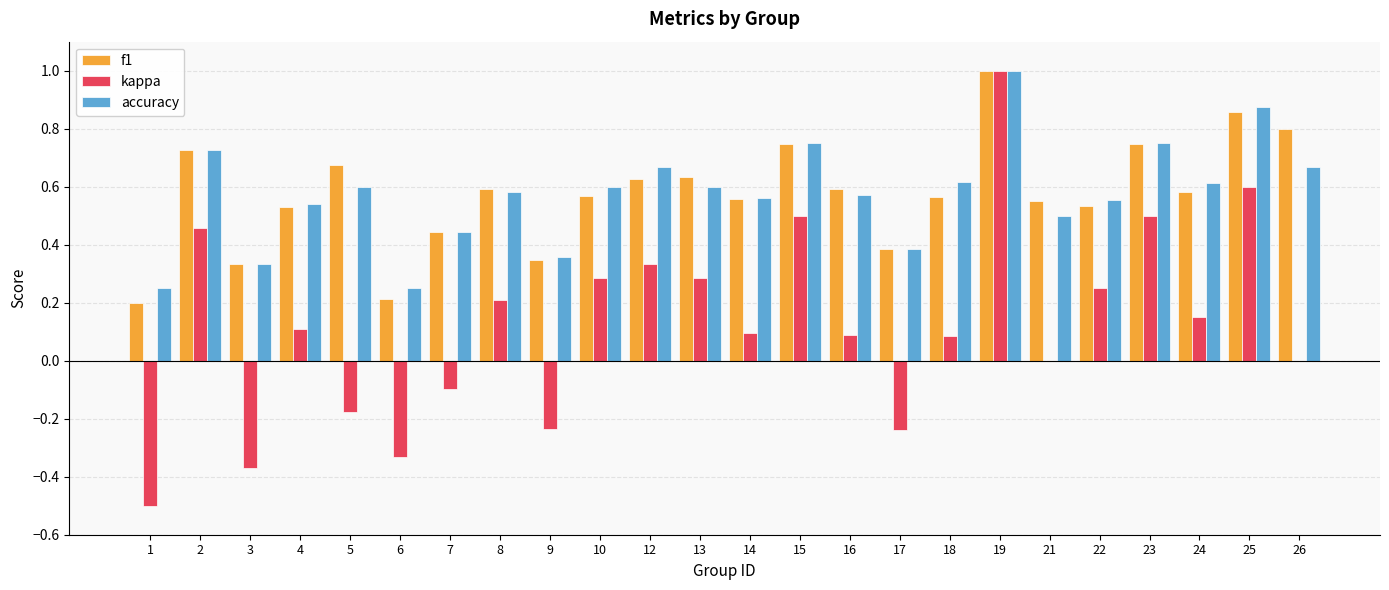

What is the greatest value displayed?

1.0